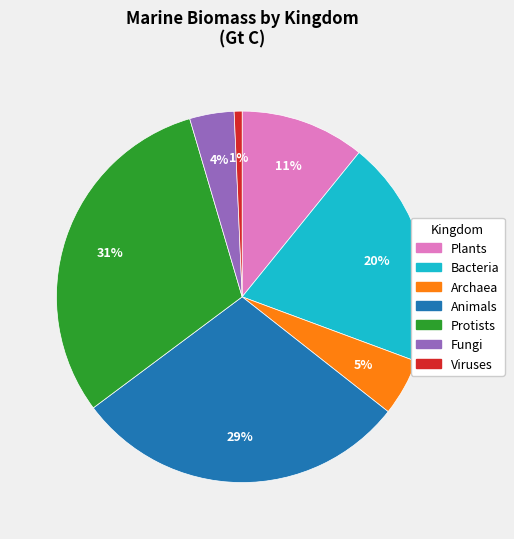

Which slice is the smallest?

Viruses